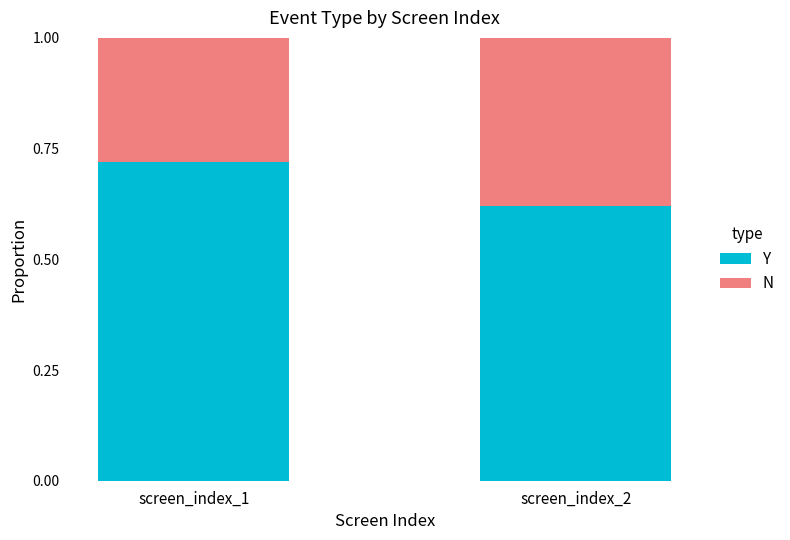

Does the chart contain stacked bars?

Yes